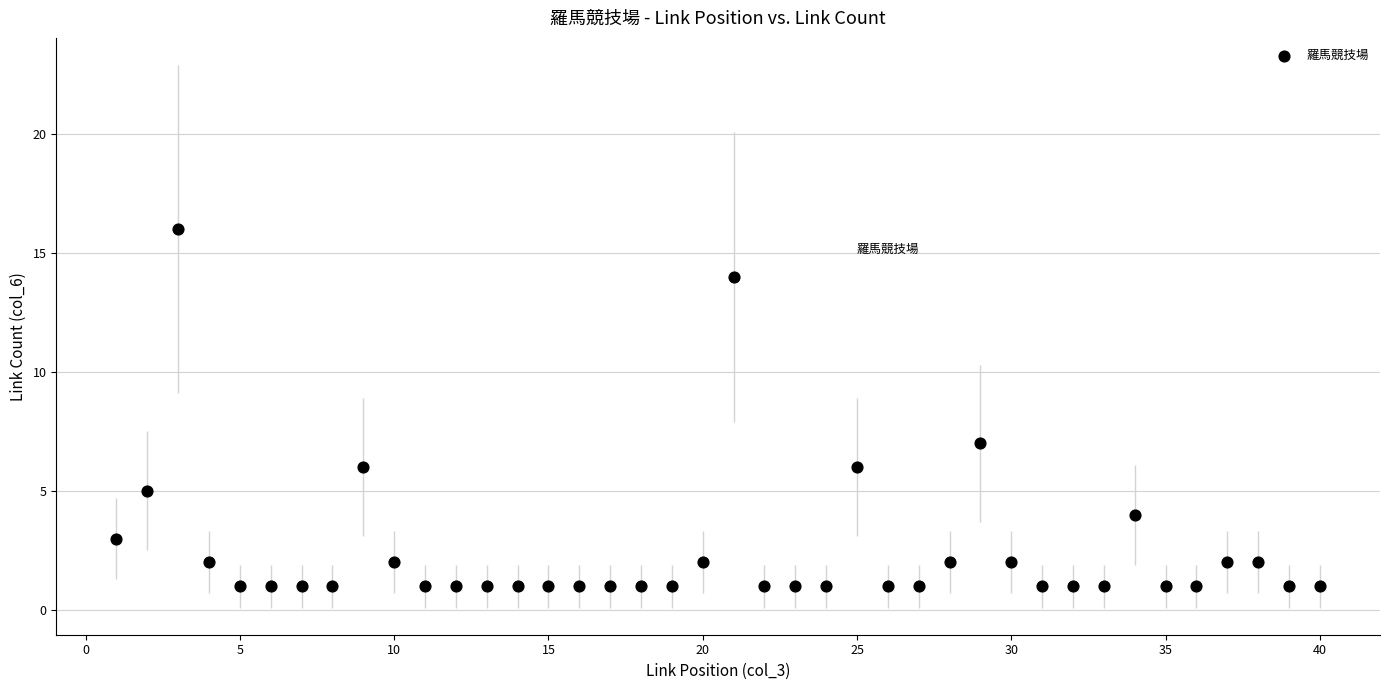

What is the range of Y values (max minus min)?

15